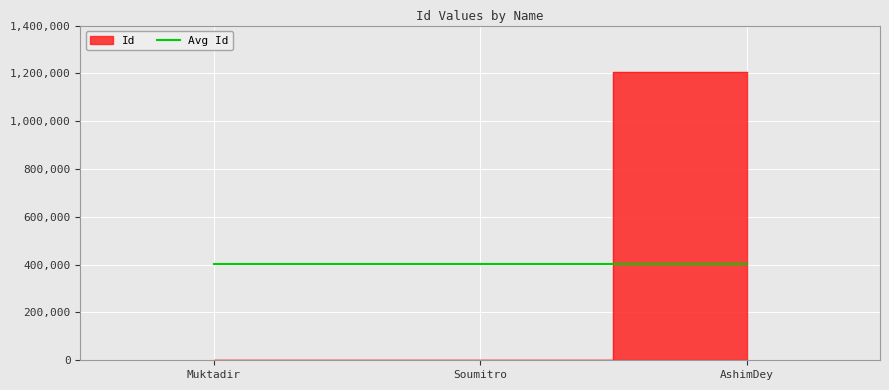

Reading right to left, extract all data points from this chart.

AshimDey=1204052	Soumitro=114	Muktadir=116